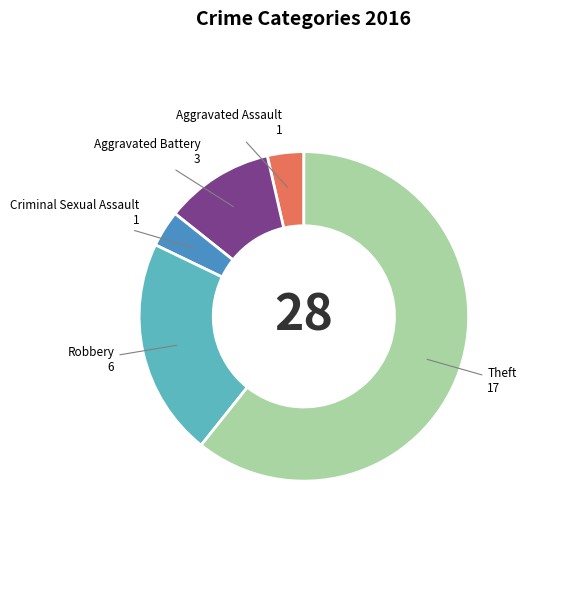

Is there a majority slice in this chart?

Yes